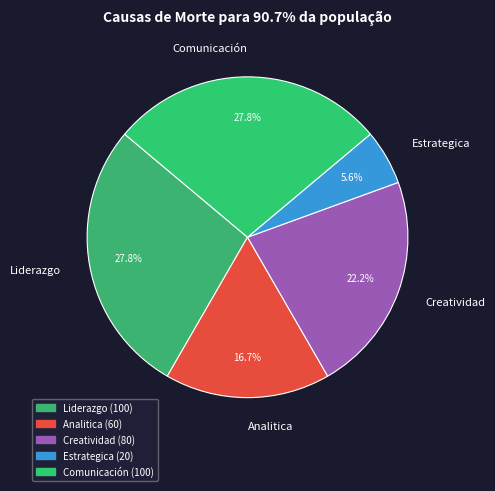

Approximately how many times larger is the value at Creatividad compared to Comunicación?

0.8